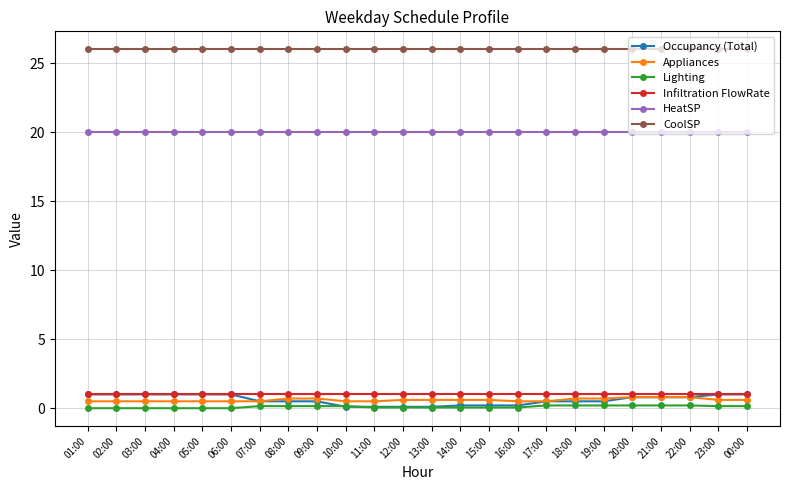

What is the highest value of the Appliances series?

0.8